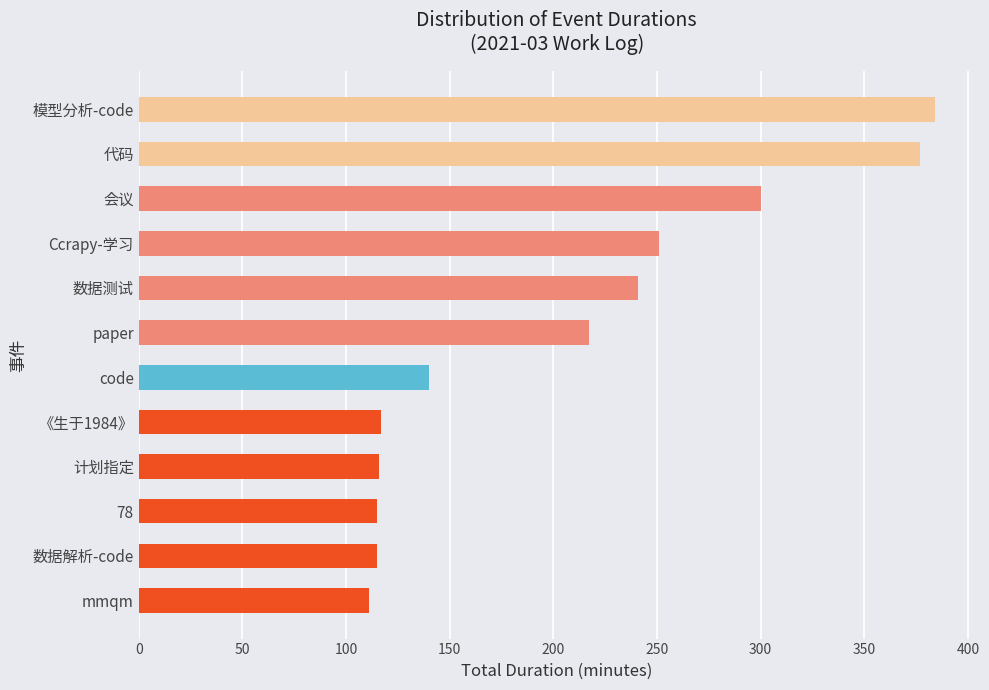

What is the change in value from code to mmqm?

-29